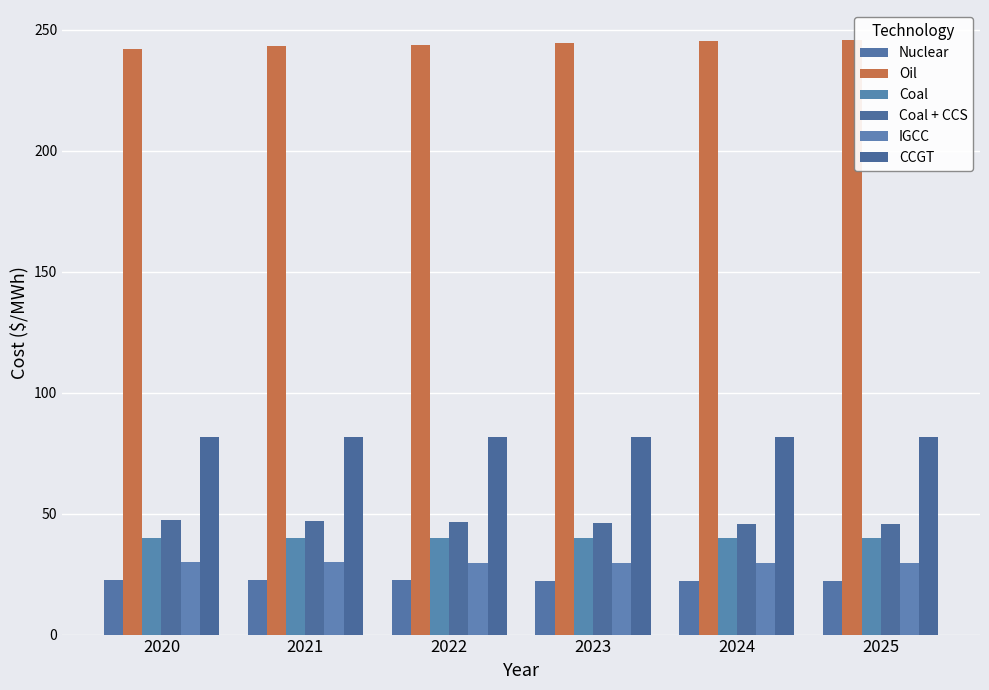

Is it true that Nuclear equals 32.8 at 2023?

False